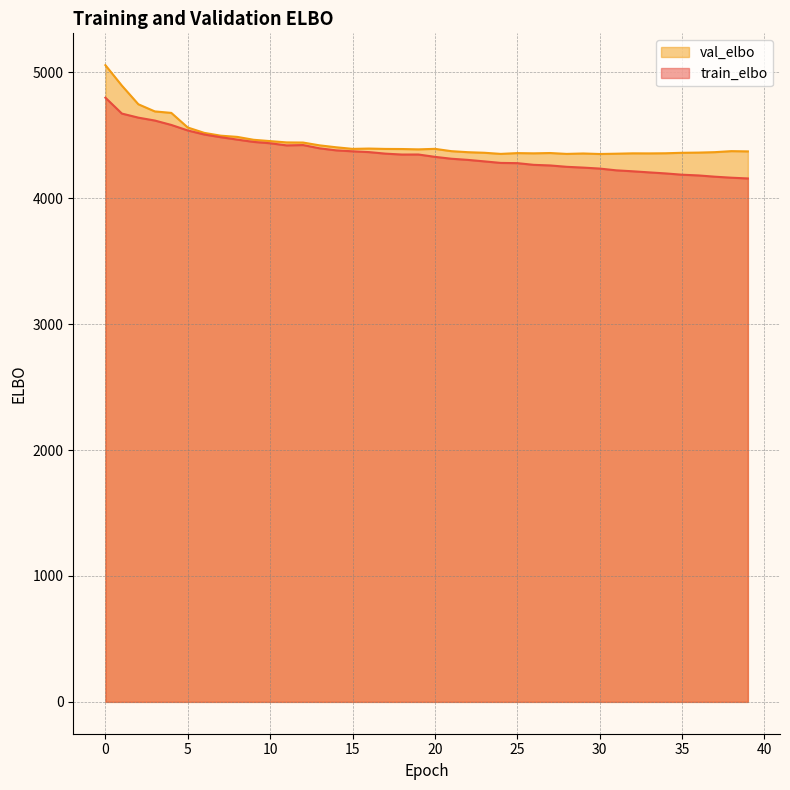

How many lines are shown in the chart?

2